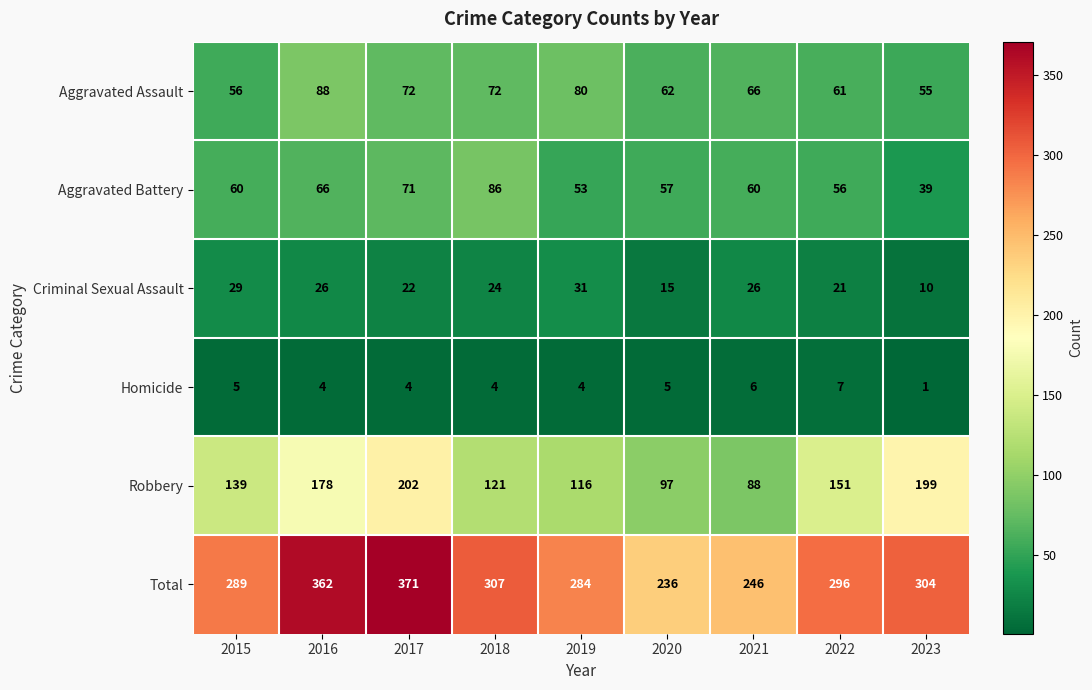

What is the total value across all series at 2018?

614